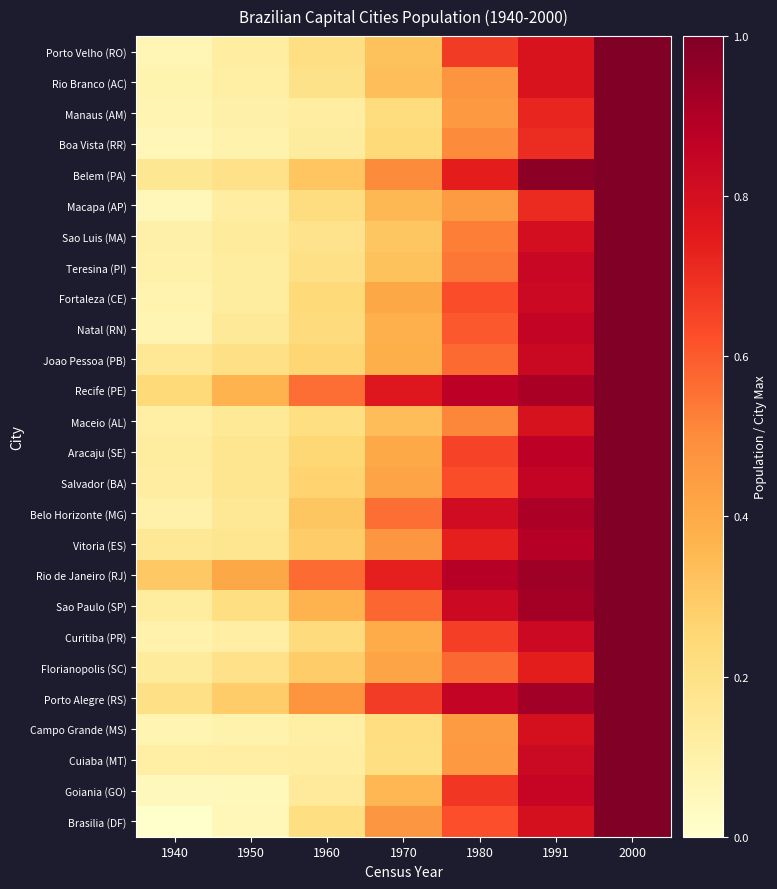

Reading right to left, transcribe all the data shown in this chart.

Porto Velho (RO): 2000=1.0	1991=0.8	1980=0.7	1970=0.3	1960=0.2	1950=0.1	1940=0.1
Rio Branco (AC): 2000=1.0	1991=0.8	1980=0.5	1970=0.3	1960=0.2	1950=0.1	1940=0.1
Manaus (AM): 2000=1.0	1991=0.7	1980=0.5	1970=0.2	1960=0.1	1950=0.1	1940=0.1
Boa Vista (RR): 2000=1.0	1991=0.7	1980=0.5	1970=0.2	1960=0.1	1950=0.1	1940=0.1
Belem (PA): 2000=1.0	1991=1.0	1980=0.7	1970=0.5	1960=0.3	1950=0.2	1940=0.2
Macapa (AP): 2000=1.0	1991=0.7	1980=0.5	1970=0.4	1960=0.2	1950=0.1	1940=0.1
Sao Luis (MA): 2000=1.0	1991=0.8	1980=0.5	1970=0.3	1960=0.2	1950=0.1	1940=0.1
Teresina (PI): 2000=1.0	1991=0.8	1980=0.5	1970=0.3	1960=0.2	1950=0.1	1940=0.1
Fortaleza (CE): 2000=1.0	1991=0.8	1980=0.6	1970=0.4	1960=0.2	1950=0.1	1940=0.1
Natal (RN): 2000=1.0	1991=0.9	1980=0.6	1970=0.4	1960=0.2	1950=0.1	1940=0.1
Joao Pessoa (PB): 2000=1.0	1991=0.8	1980=0.6	1970=0.4	1960=0.3	1950=0.2	1940=0.2
Recife (PE): 2000=1.0	1991=0.9	1980=0.9	1970=0.8	1960=0.6	1950=0.4	1940=0.2
Maceio (AL): 2000=1.0	1991=0.8	1980=0.5	1970=0.3	1960=0.2	1950=0.2	1940=0.1
Aracaju (SE): 2000=1.0	1991=0.9	1980=0.6	1970=0.4	1960=0.3	1950=0.2	1940=0.1
Salvador (BA): 2000=1.0	1991=0.8	1980=0.6	1970=0.4	1960=0.3	1950=0.2	1940=0.1
Belo Horizonte (MG): 2000=1.0	1991=0.9	1980=0.8	1970=0.6	1960=0.3	1950=0.2	1940=0.1
Vitoria (ES): 2000=1.0	1991=0.9	1980=0.7	1970=0.5	1960=0.3	1950=0.2	1940=0.2
Rio de Janeiro (RJ): 2000=1.0	1991=0.9	1980=0.9	1970=0.7	1960=0.6	1950=0.4	1940=0.3
Sao Paulo (SP): 2000=1.0	1991=0.9	1980=0.8	1970=0.6	1960=0.4	1950=0.2	1940=0.1
Curitiba (PR): 2000=1.0	1991=0.8	1980=0.7	1970=0.4	1960=0.2	1950=0.1	1940=0.1
Florianopolis (SC): 2000=1.0	1991=0.7	1980=0.6	1970=0.4	1960=0.3	1950=0.2	1940=0.1
Porto Alegre (RS): 2000=1.0	1991=0.9	1980=0.9	1970=0.7	1960=0.5	1950=0.3	1940=0.2
Campo Grande (MS): 2000=1.0	1991=0.8	1980=0.5	1970=0.2	1960=0.1	1950=0.1	1940=0.1
Cuiaba (MT): 2000=1.0	1991=0.8	1980=0.5	1970=0.2	1960=0.1	1950=0.1	1940=0.1
Goiania (GO): 2000=1.0	1991=0.8	1980=0.7	1970=0.4	1960=0.1	1950=0.0	1940=0.0
Brasilia (DF): 2000=1.0	1991=0.8	1980=0.6	1970=0.5	1960=0.2	1950=0.1	1940=0.0